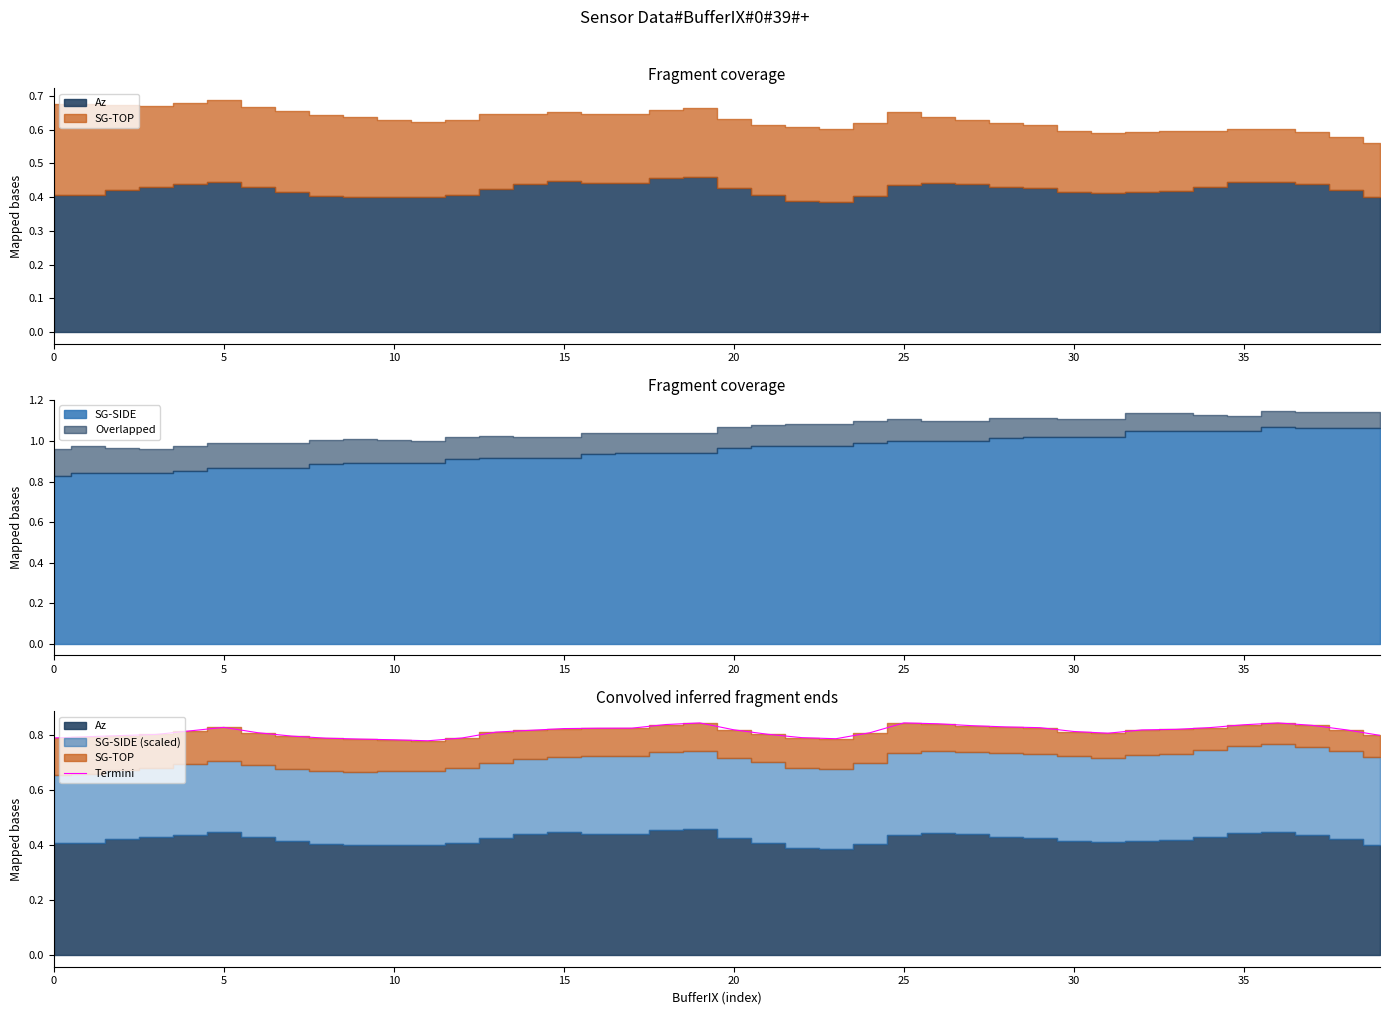

What is the label of the 26th point from the left?

25